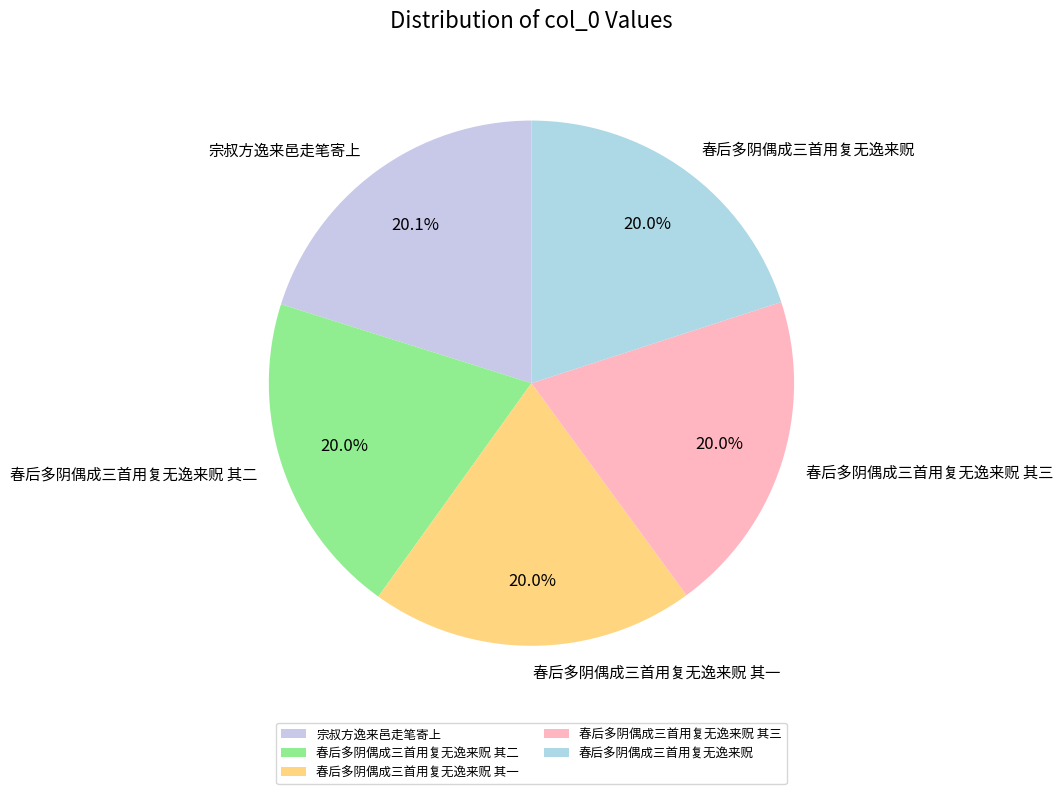

How many slices are in this pie chart?

5